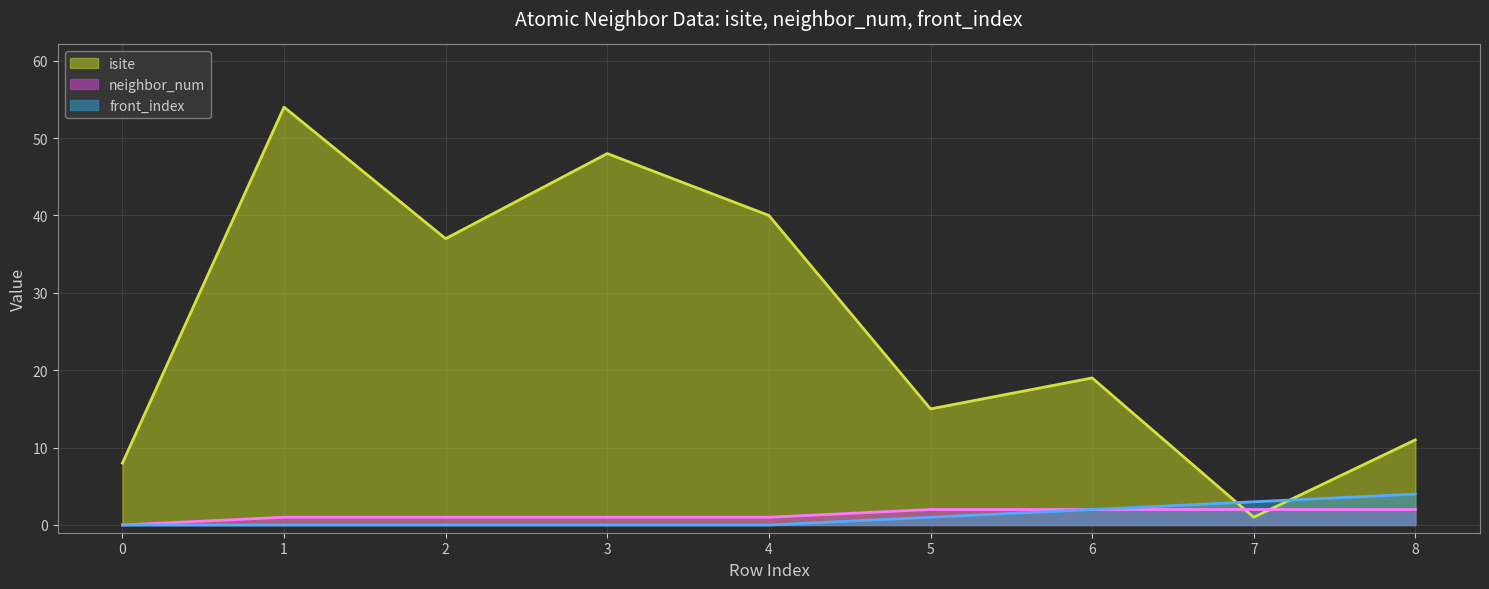

How many distinct data groups are displayed?

3